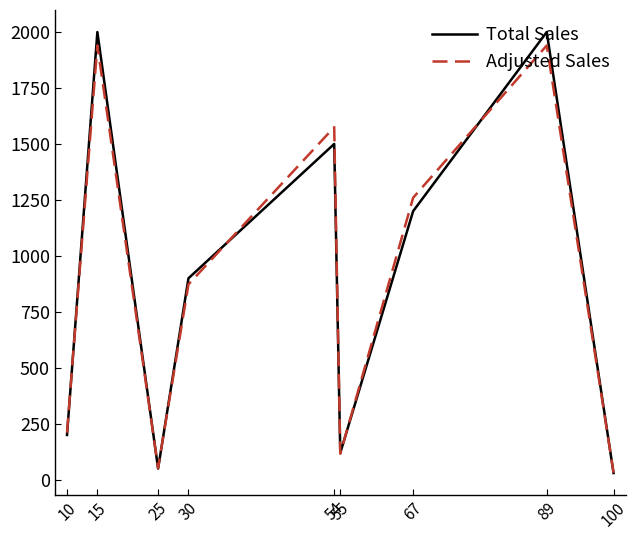

Is the value of Adjusted Sales at 15 greater than the value of Total Sales at 54?

Yes